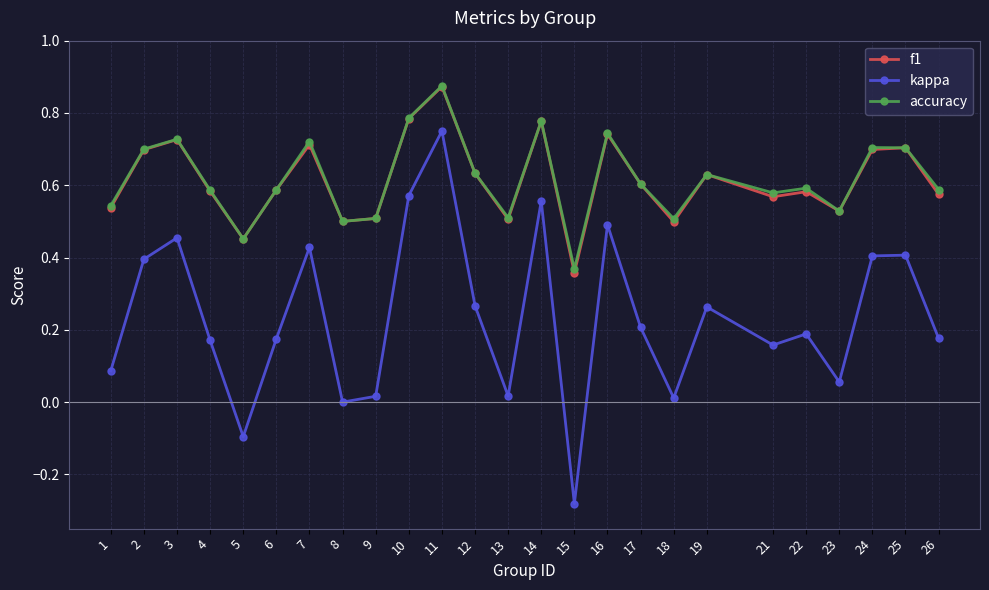

Where is kappa nearest to the value 0?

8